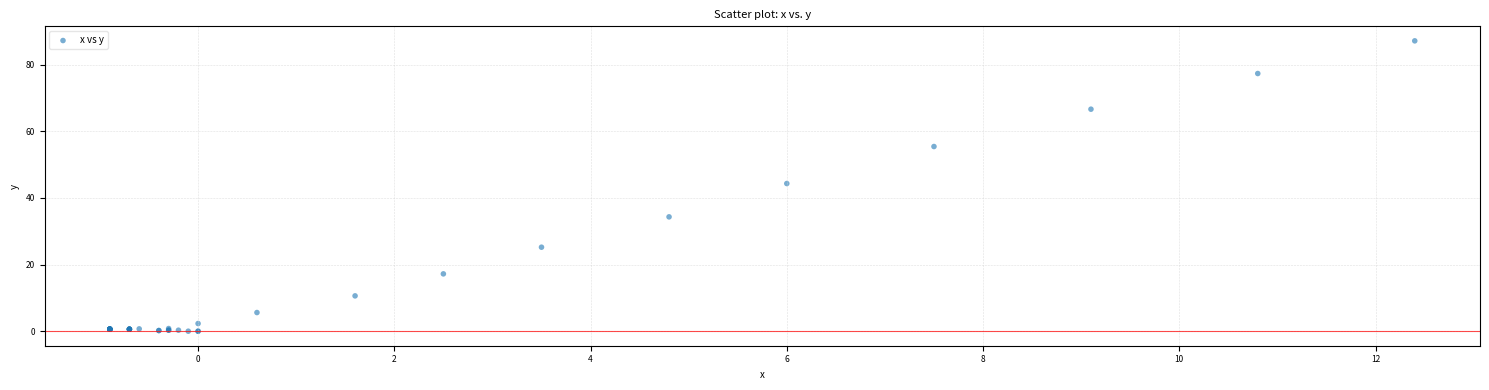

What Y value in the scatter plot is closest to 43?

44.3